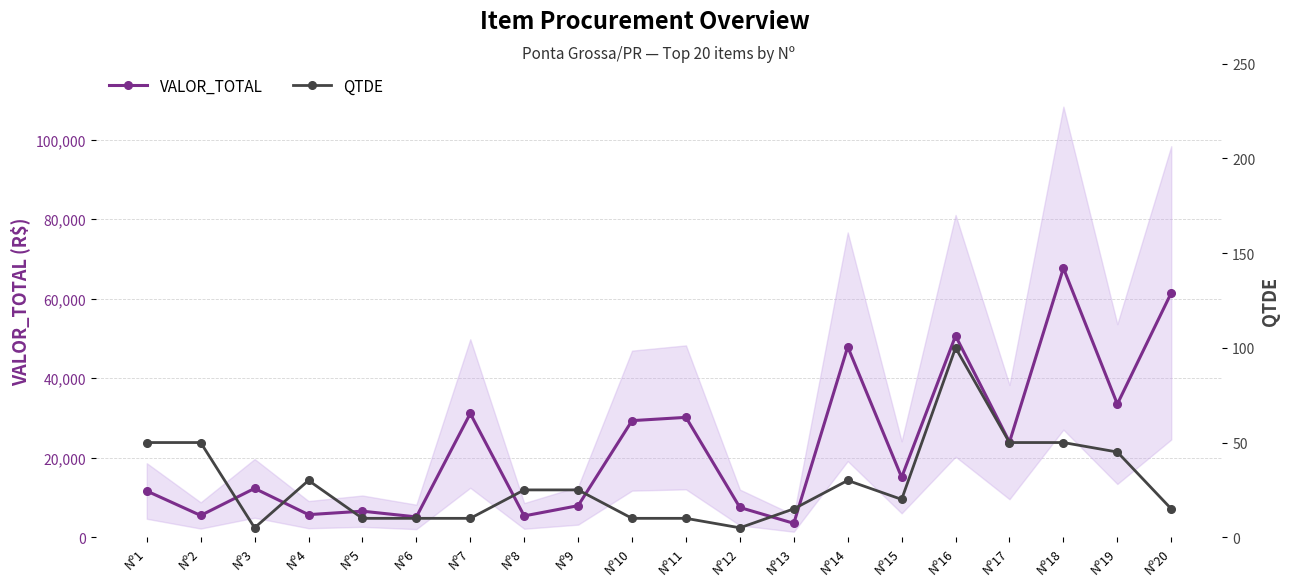

Which series changed the most between Nº5 and Nº8?

VALOR_TOTAL